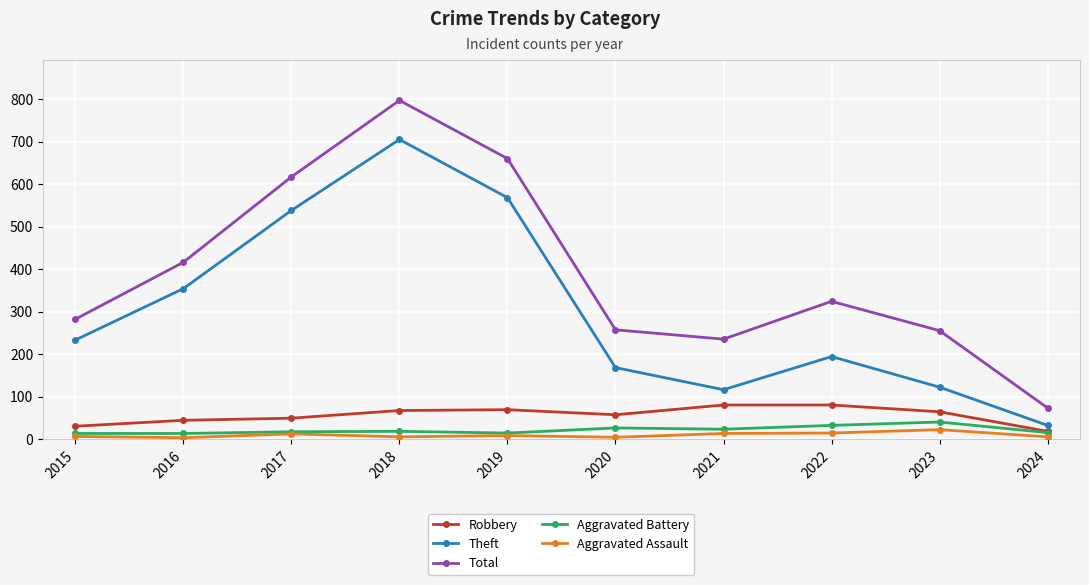

True or false: Theft has more than 0 interior local peaks.

True